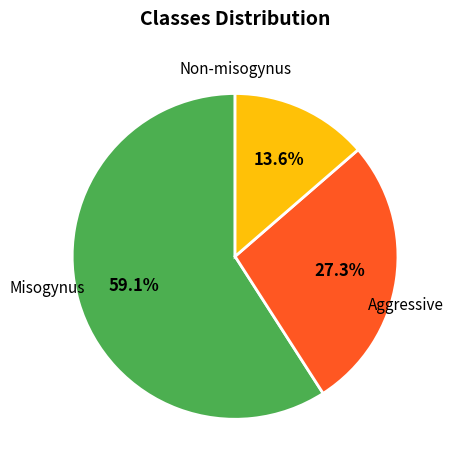

Does any single category account for the majority?

Yes